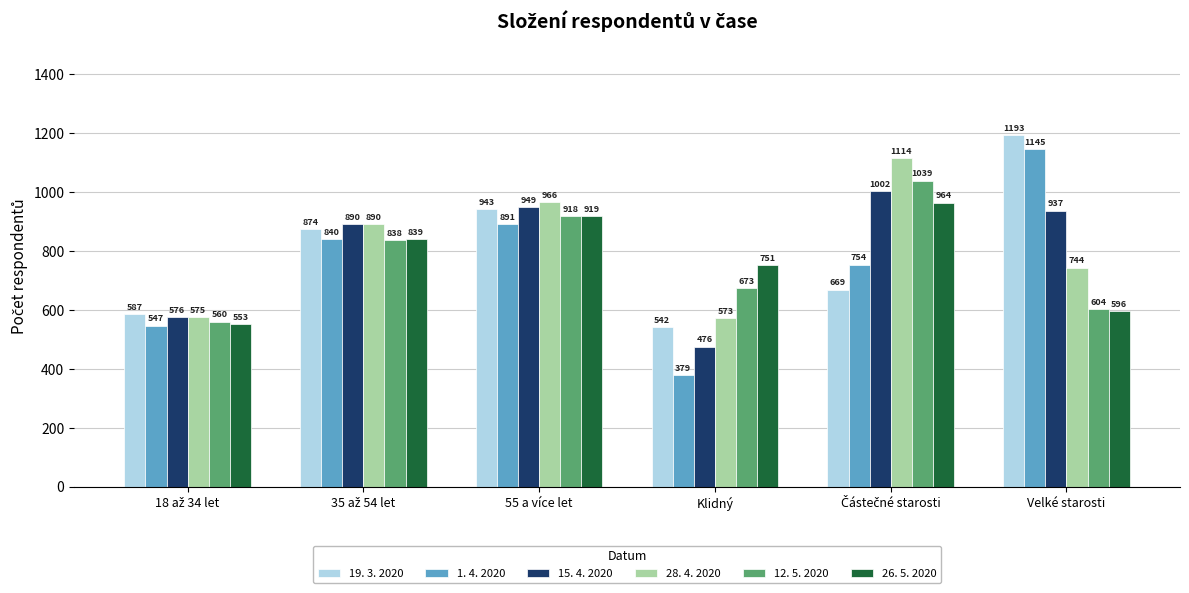

What is the label of the 4th bar from the left?

Klidný